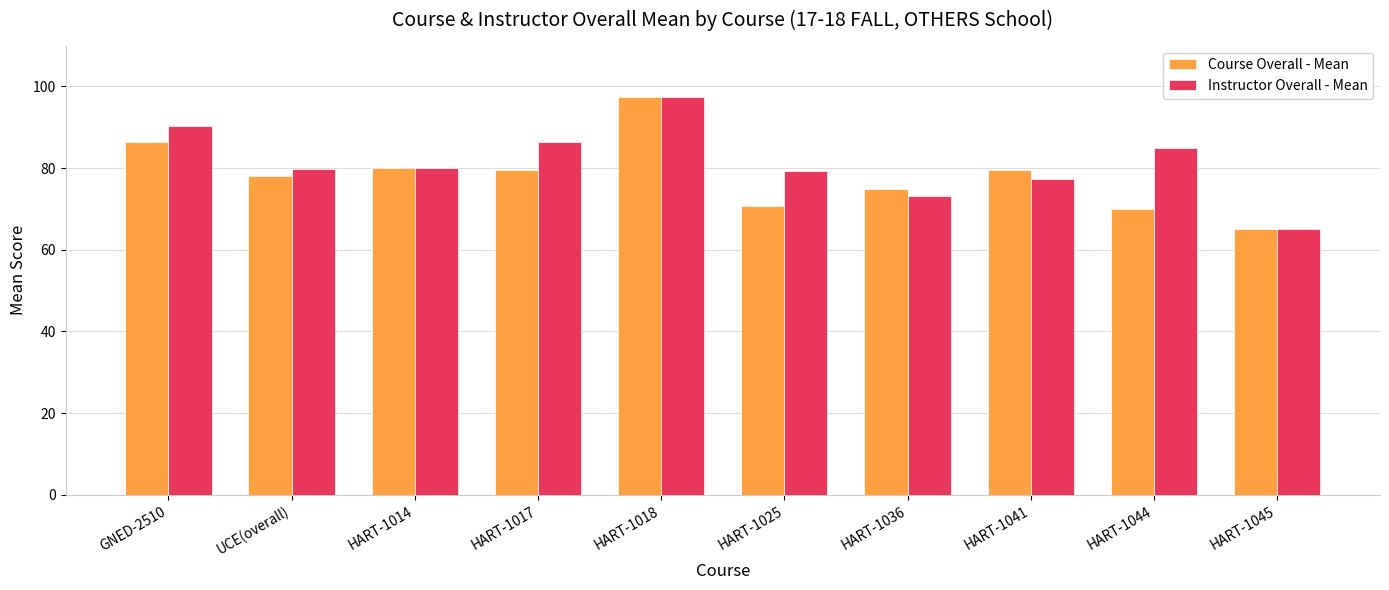

What is the average value of the Course Overall - Mean series?

78.2